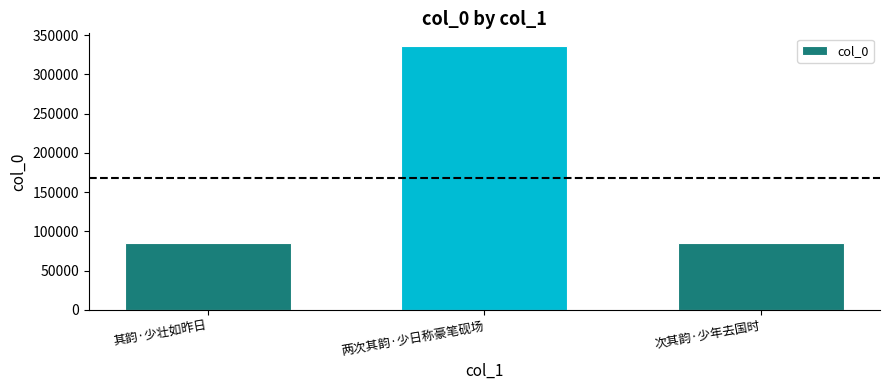

Which has a higher value, 其韵·少壮如昨日 or 两次其韵·少日称豪笔砚场?

两次其韵·少日称豪笔砚场